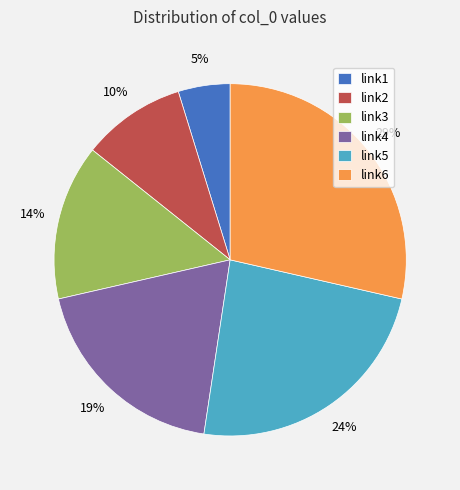

Is link5 the majority of the pie?

No